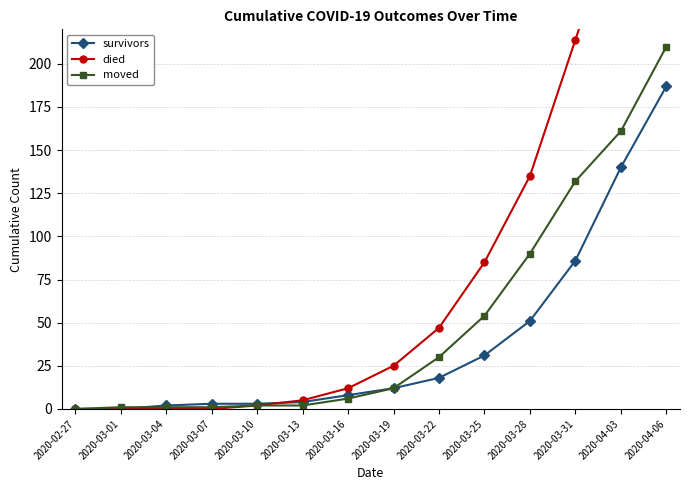

At which label does died reach its minimum?

2020-02-27